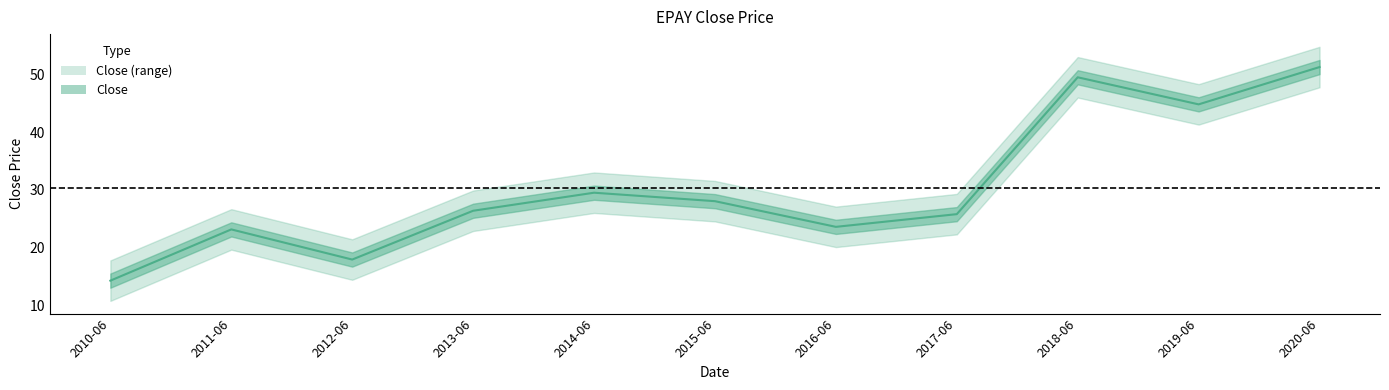

List the labels in order of value, smallest first.

2010-06, 2012-06, 2011-06, 2016-06, 2017-06, 2013-06, 2015-06, 2014-06, 2019-06, 2018-06, 2020-06